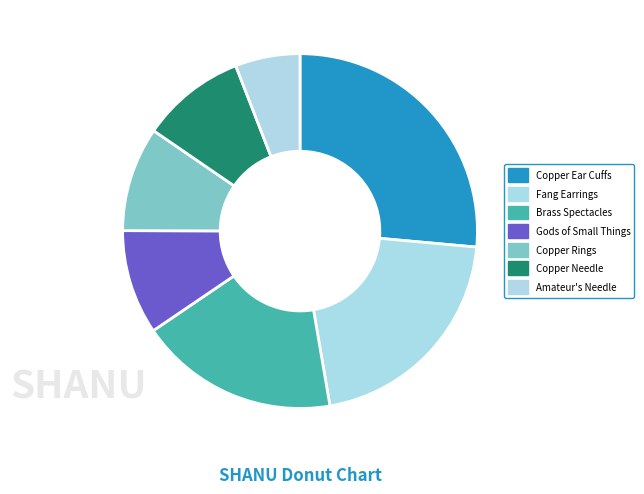

How many slices are in this pie chart?

7